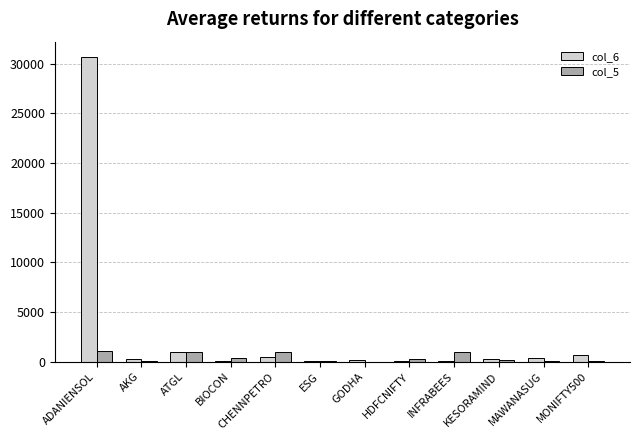

The value of col_6 at ADANIENSOL is 51558.0. True or false?

False